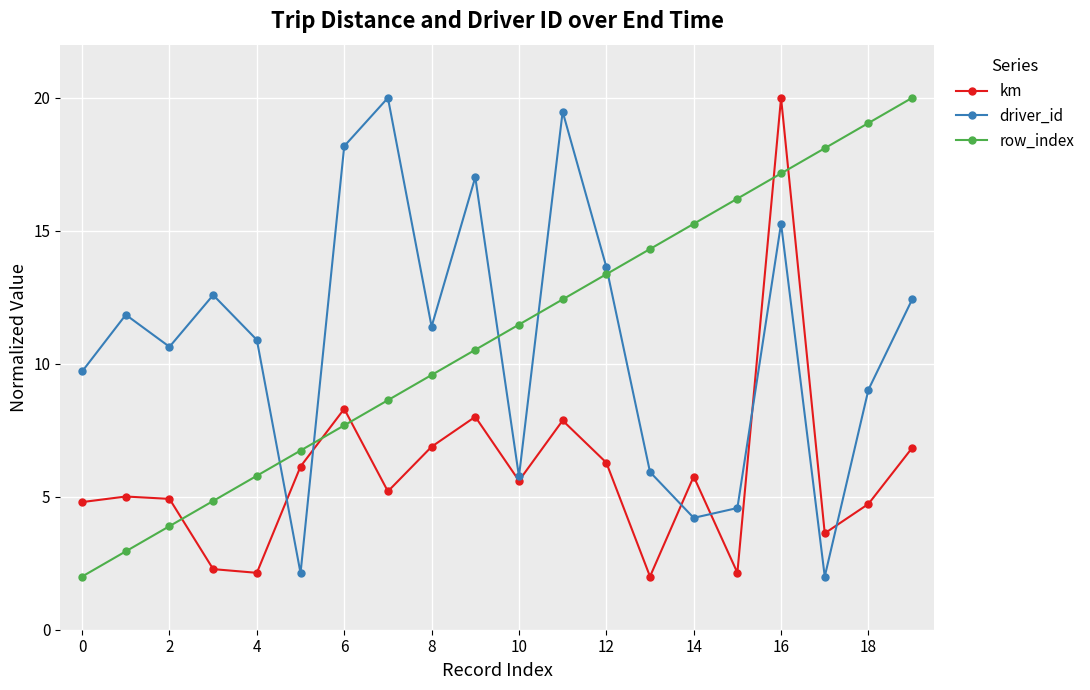

How many data points does each series have?

20